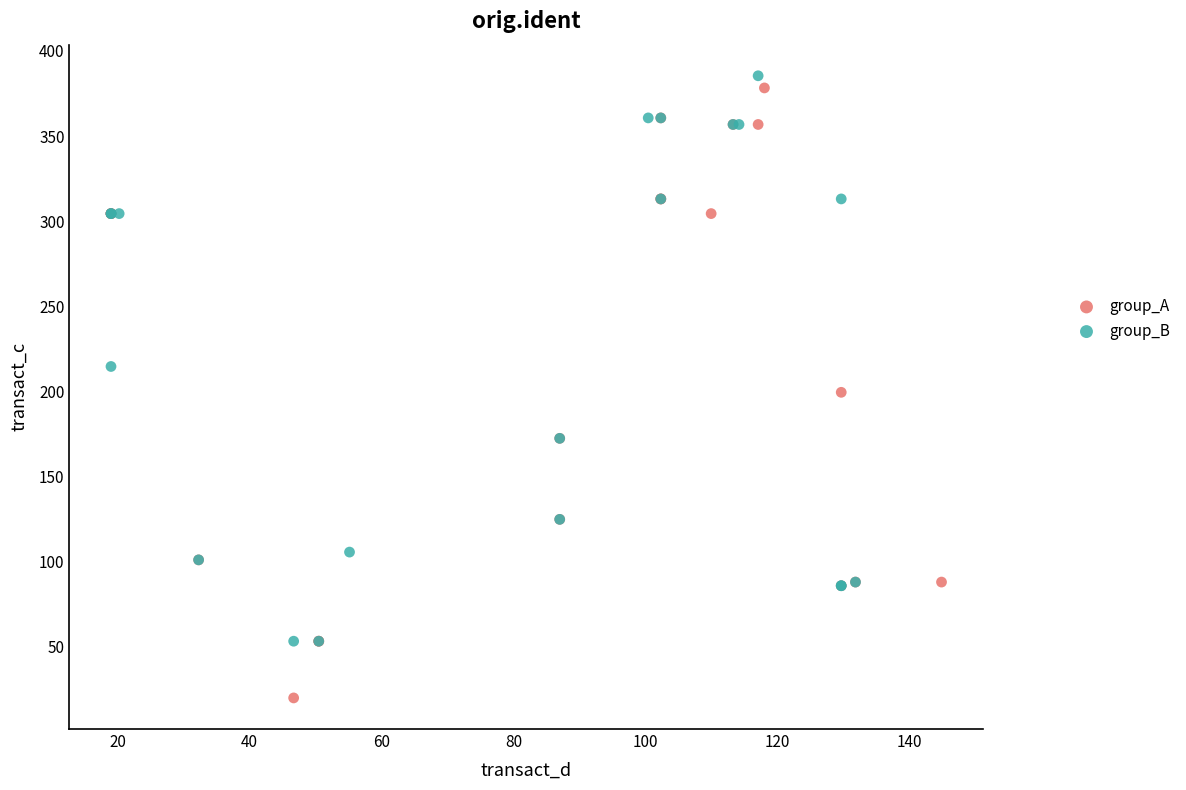

What are all the series names shown in the legend?

group_A, group_B